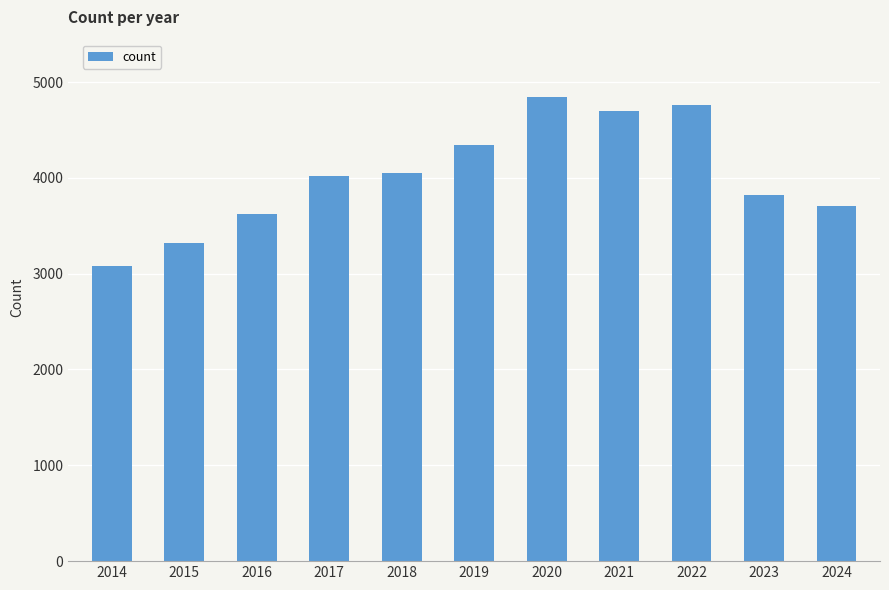

True or false: the data shows 2688 at 2017.

False